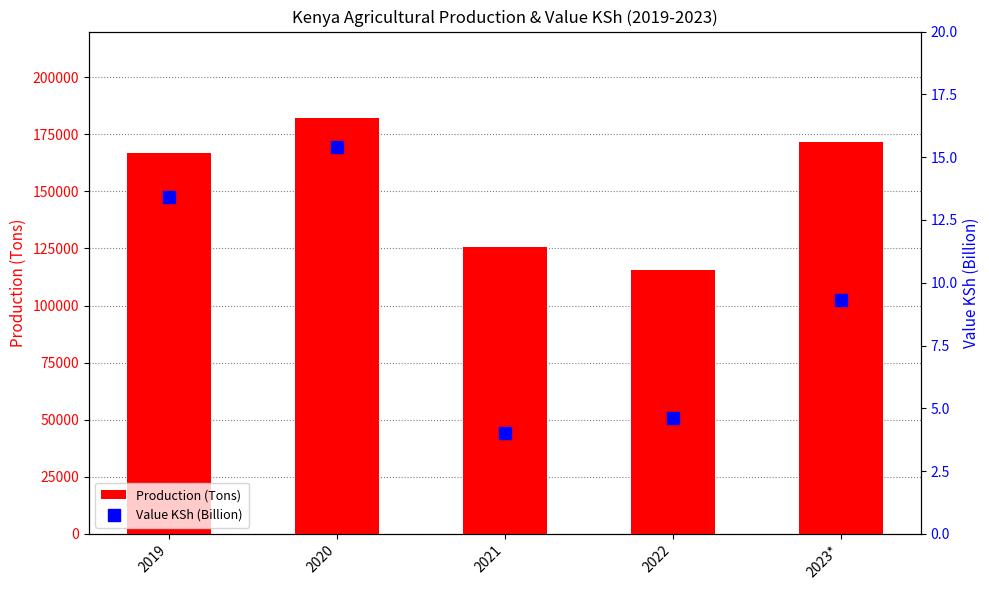

Is the value of Value KSh (Billion) at 2022 greater than the value of Production (Tons) at 2019?

No